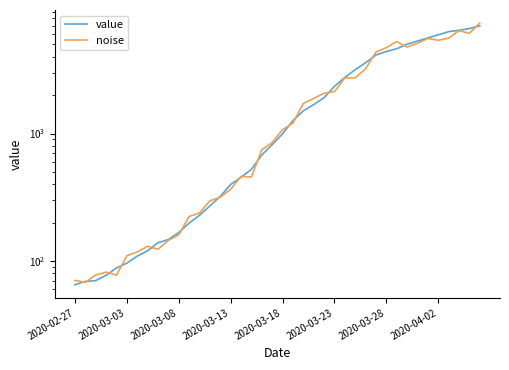

Does the chart have visible grid lines?

No